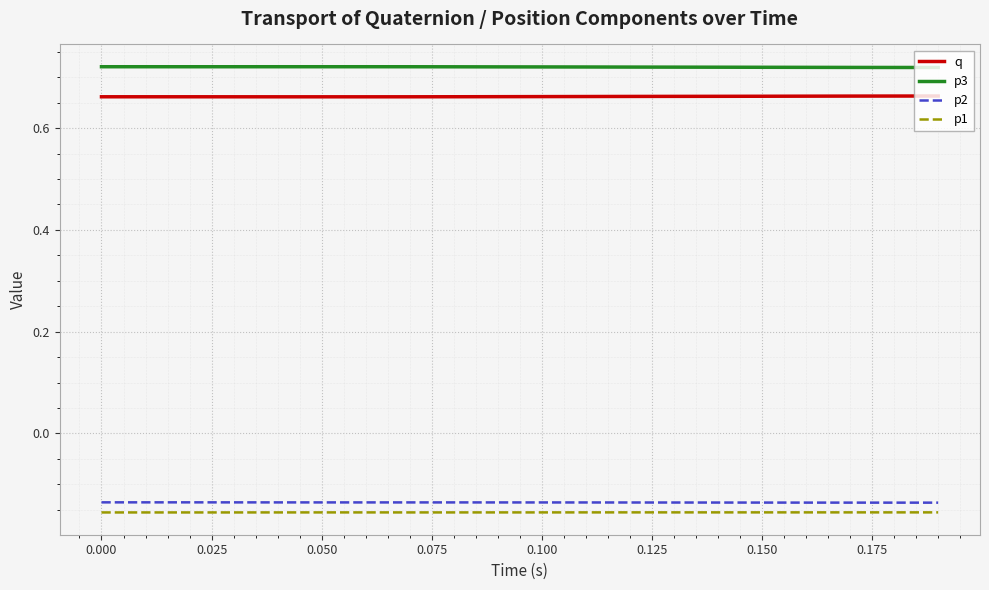

At how many categories does at least one series exceed 0?

20